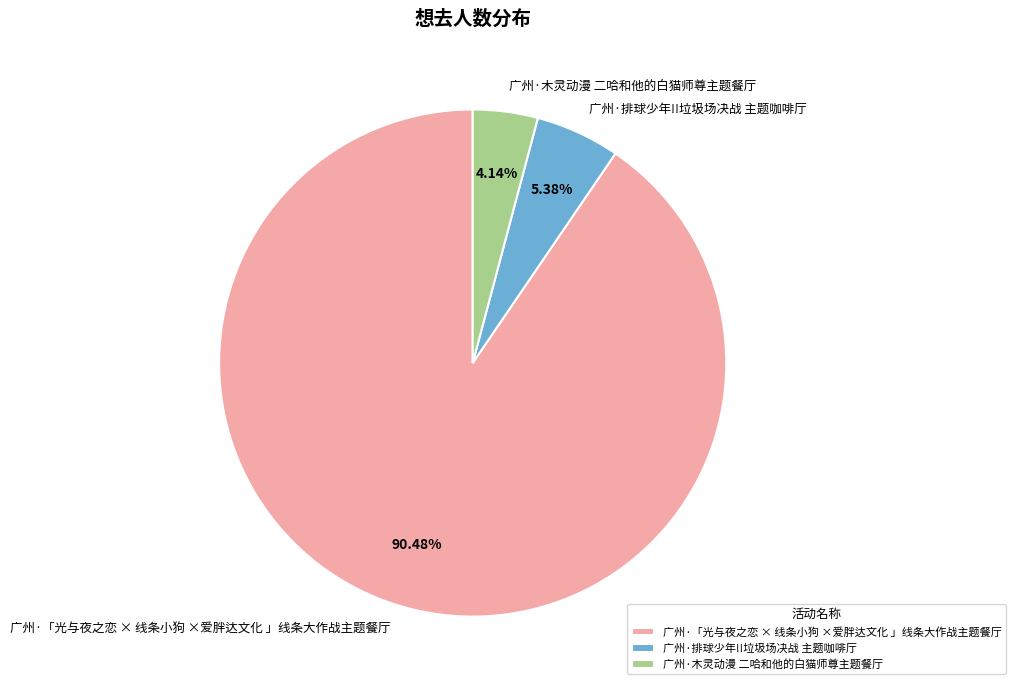

How many segments does this pie chart have?

3